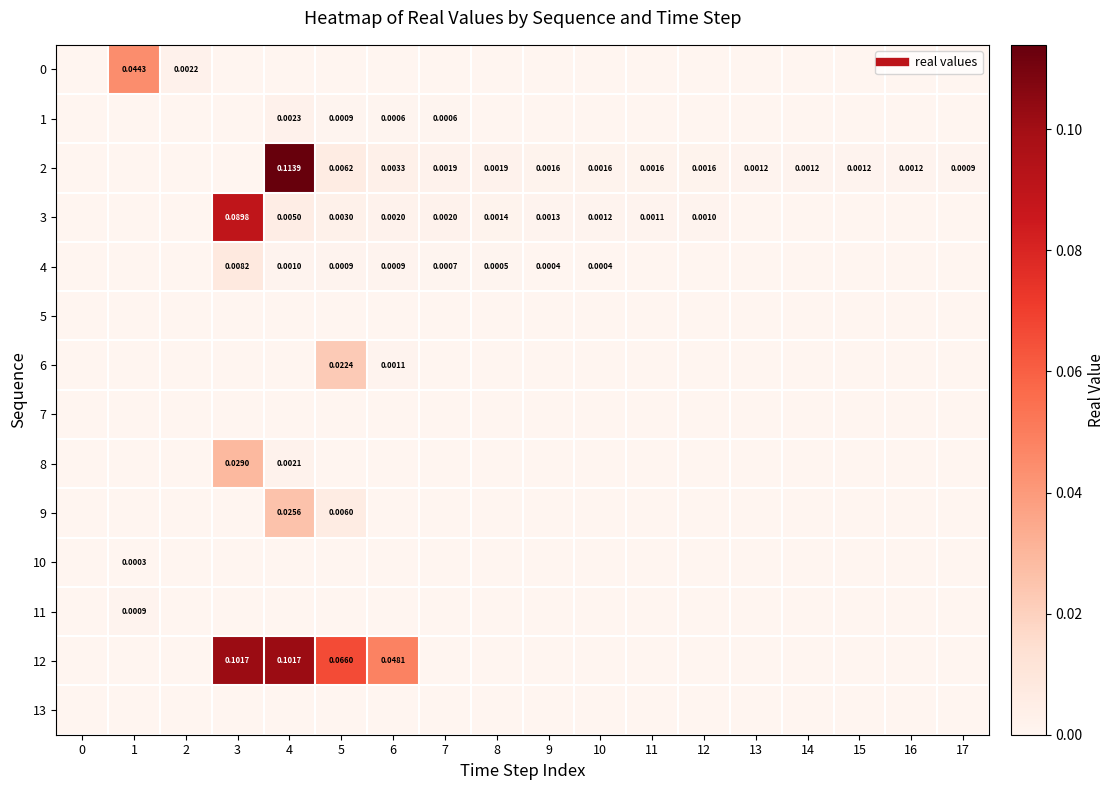

Reading left to right, extract all data points from this chart.

row_0: 0=0.0	1=0.0	2=0.0	3=0.0	4=0.0	5=0.0	6=0.0	7=0.0	8=0.0	9=0.0	10=0.0	11=0.0	12=0.0	13=0.0	14=0.0	15=0.0	16=0.0	17=0.0
row_1: 0=0.0	1=0.0	2=0.0	3=0.0	4=0.0	5=0.0	6=0.0	7=0.0	8=0.0	9=0.0	10=0.0	11=0.0	12=0.0	13=0.0	14=0.0	15=0.0	16=0.0	17=0.0
row_2: 0=0.0	1=0.0	2=0.0	3=0.0	4=0.1	5=0.0	6=0.0	7=0.0	8=0.0	9=0.0	10=0.0	11=0.0	12=0.0	13=0.0	14=0.0	15=0.0	16=0.0	17=0.0
row_3: 0=0.0	1=0.0	2=0.0	3=0.1	4=0.0	5=0.0	6=0.0	7=0.0	8=0.0	9=0.0	10=0.0	11=0.0	12=0.0	13=0.0	14=0.0	15=0.0	16=0.0	17=0.0
row_4: 0=0.0	1=0.0	2=0.0	3=0.0	4=0.0	5=0.0	6=0.0	7=0.0	8=0.0	9=0.0	10=0.0	11=0.0	12=0.0	13=0.0	14=0.0	15=0.0	16=0.0	17=0.0
row_5: 0=0.0	1=0.0	2=0.0	3=0.0	4=0.0	5=0.0	6=0.0	7=0.0	8=0.0	9=0.0	10=0.0	11=0.0	12=0.0	13=0.0	14=0.0	15=0.0	16=0.0	17=0.0
row_6: 0=0.0	1=0.0	2=0.0	3=0.0	4=0.0	5=0.0	6=0.0	7=0.0	8=0.0	9=0.0	10=0.0	11=0.0	12=0.0	13=0.0	14=0.0	15=0.0	16=0.0	17=0.0
row_7: 0=0.0	1=0.0	2=0.0	3=0.0	4=0.0	5=0.0	6=0.0	7=0.0	8=0.0	9=0.0	10=0.0	11=0.0	12=0.0	13=0.0	14=0.0	15=0.0	16=0.0	17=0.0
row_8: 0=0.0	1=0.0	2=0.0	3=0.0	4=0.0	5=0.0	6=0.0	7=0.0	8=0.0	9=0.0	10=0.0	11=0.0	12=0.0	13=0.0	14=0.0	15=0.0	16=0.0	17=0.0
row_9: 0=0.0	1=0.0	2=0.0	3=0.0	4=0.0	5=0.0	6=0.0	7=0.0	8=0.0	9=0.0	10=0.0	11=0.0	12=0.0	13=0.0	14=0.0	15=0.0	16=0.0	17=0.0
row_10: 0=0.0	1=0.0	2=0.0	3=0.0	4=0.0	5=0.0	6=0.0	7=0.0	8=0.0	9=0.0	10=0.0	11=0.0	12=0.0	13=0.0	14=0.0	15=0.0	16=0.0	17=0.0
row_11: 0=0.0	1=0.0	2=0.0	3=0.0	4=0.0	5=0.0	6=0.0	7=0.0	8=0.0	9=0.0	10=0.0	11=0.0	12=0.0	13=0.0	14=0.0	15=0.0	16=0.0	17=0.0
row_12: 0=0.0	1=0.0	2=0.0	3=0.1	4=0.1	5=0.1	6=0.0	7=0.0	8=0.0	9=0.0	10=0.0	11=0.0	12=0.0	13=0.0	14=0.0	15=0.0	16=0.0	17=0.0
row_13: 0=0.0	1=0.0	2=0.0	3=0.0	4=0.0	5=0.0	6=0.0	7=0.0	8=0.0	9=0.0	10=0.0	11=0.0	12=0.0	13=0.0	14=0.0	15=0.0	16=0.0	17=0.0